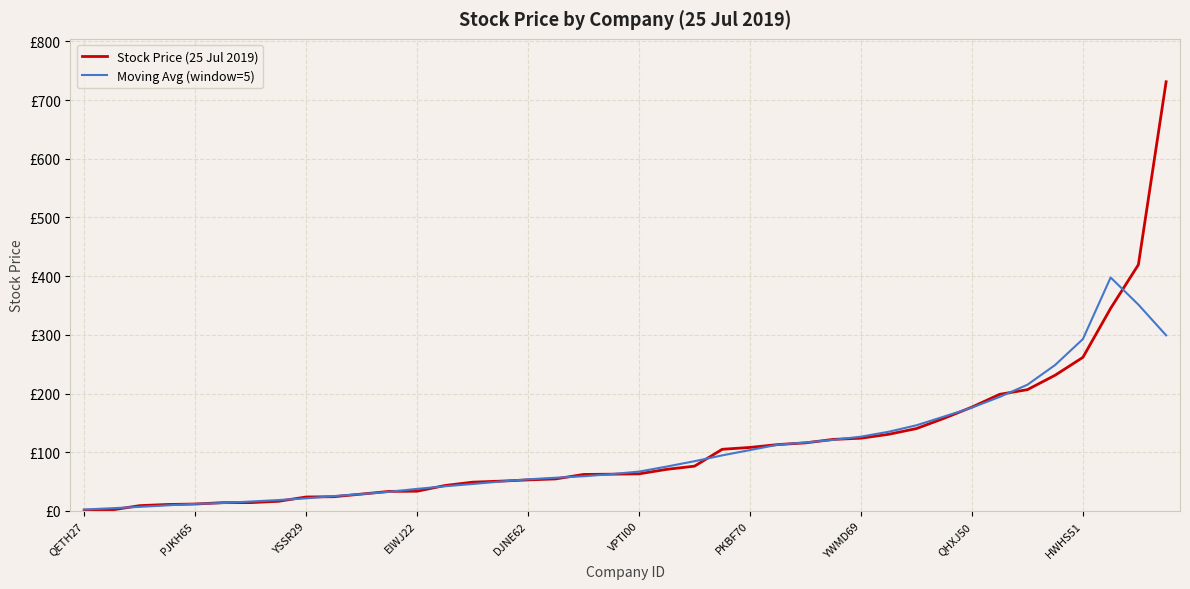

At which category is the sum across all series the highest?

39